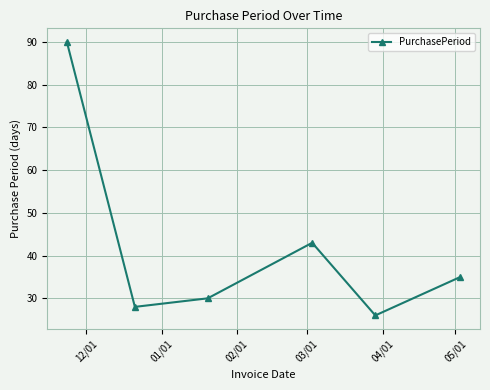

What is the average value?

42